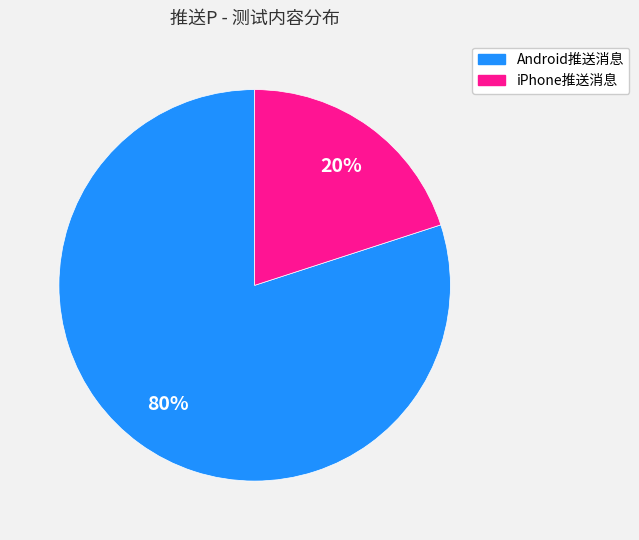

To the nearest percent, what is the difference between the largest and smallest slice percentages?

60%